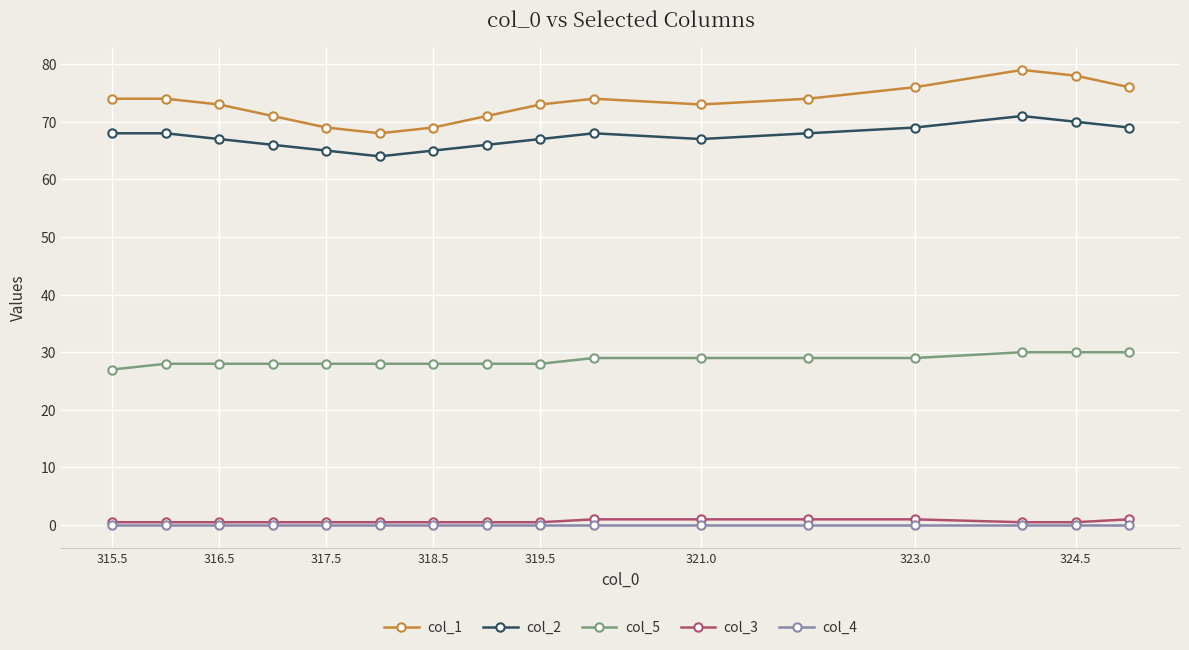

Which series has the largest range (max minus min)?

col_1